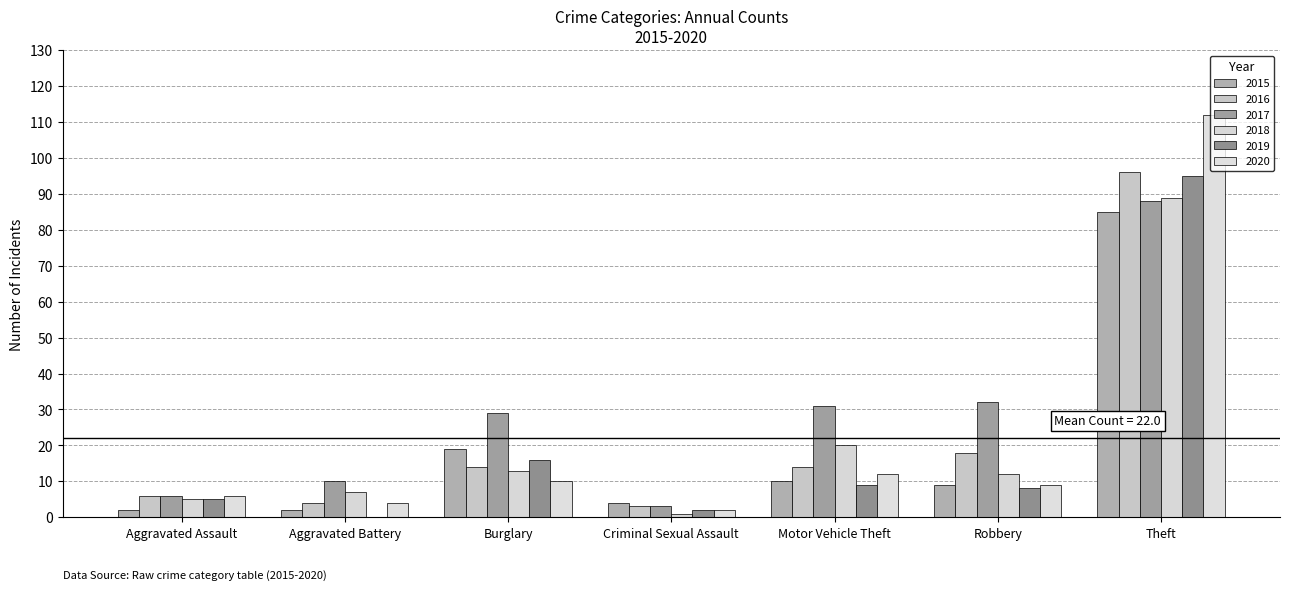

Which series has the largest total across all categories?

2017